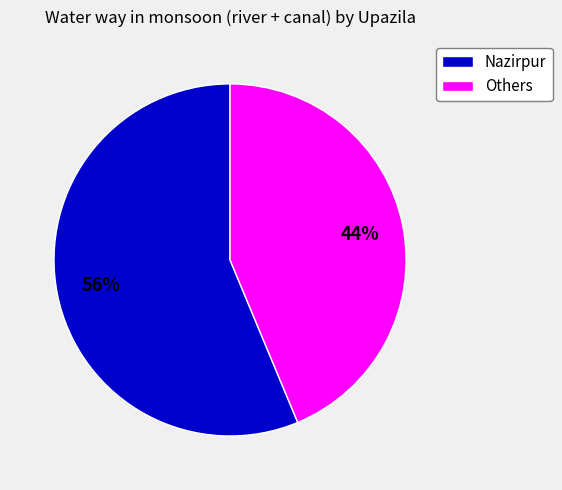

Which slice is the smallest?

Others